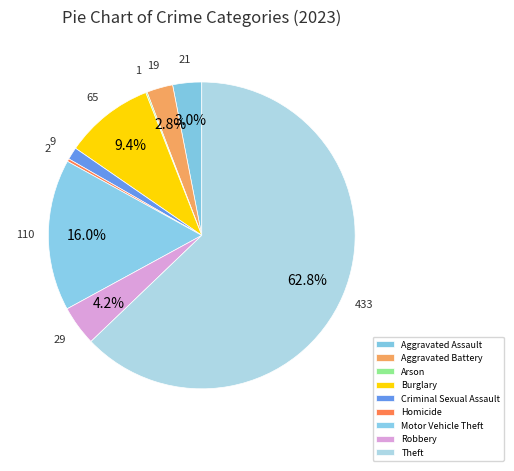

True or false: Aggravated Assault accounts for 3% of the total.

True